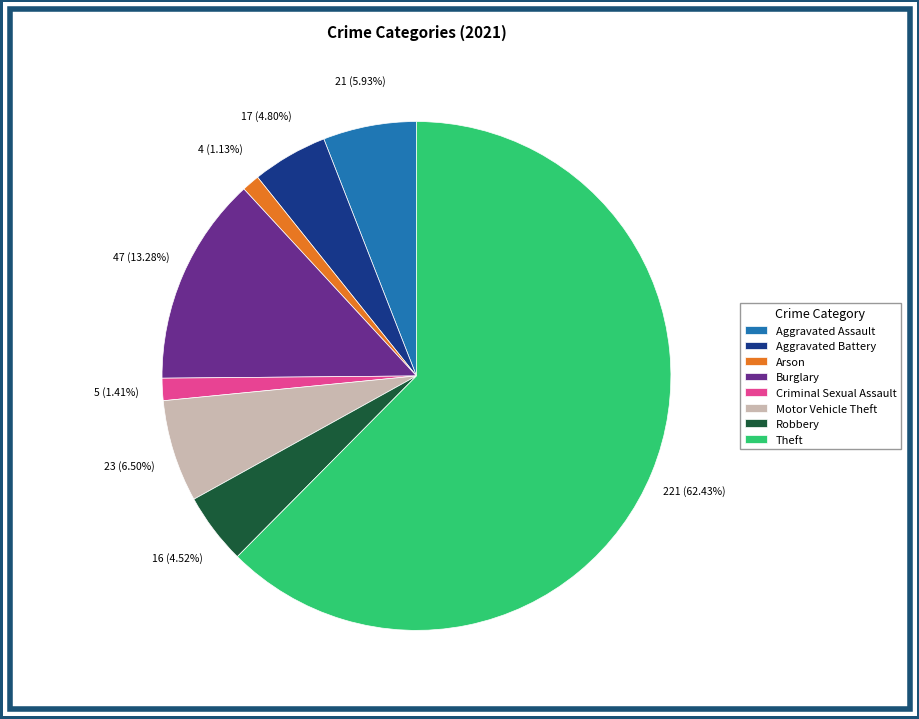

Does any single category account for the majority?

Yes